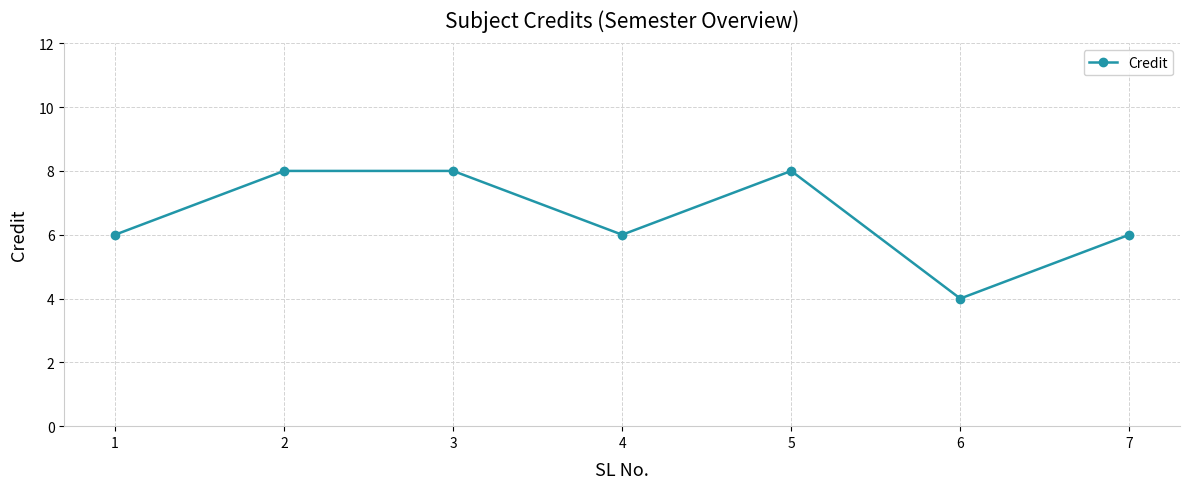

Reading left to right, list all the values displayed in this chart.

6	8	8	6	8	4	6